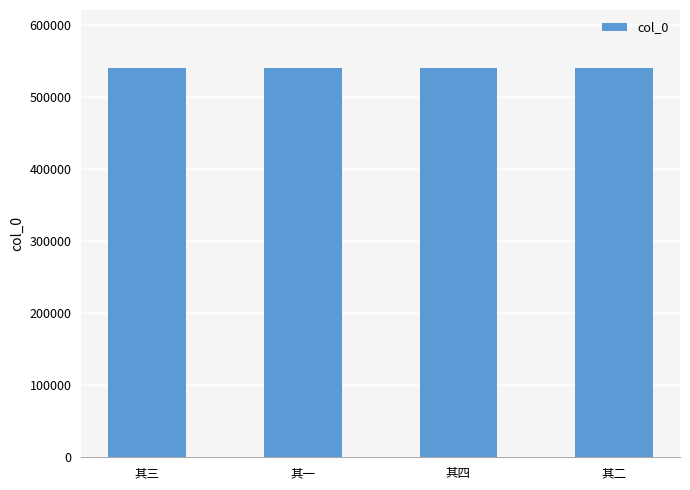

Read the value at 其一.

540364